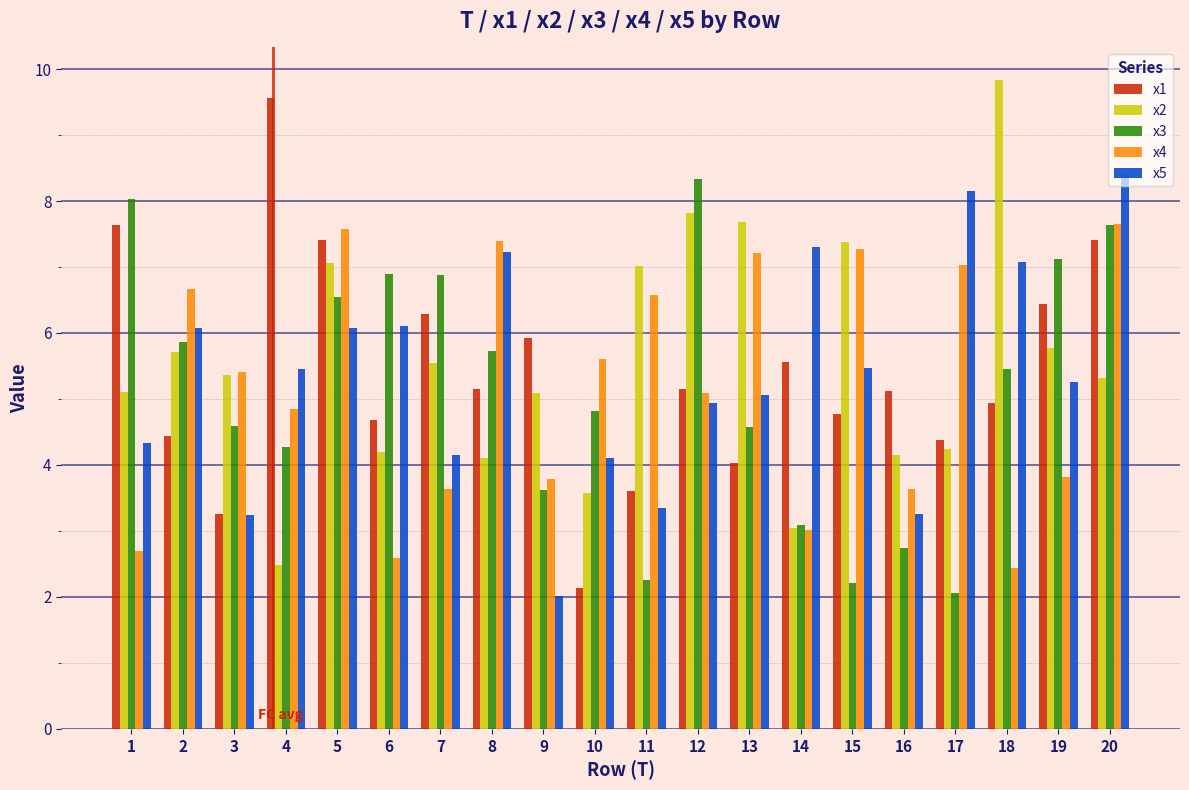

Is the value of x3 at 9 greater than the value of x5 at 15?

No